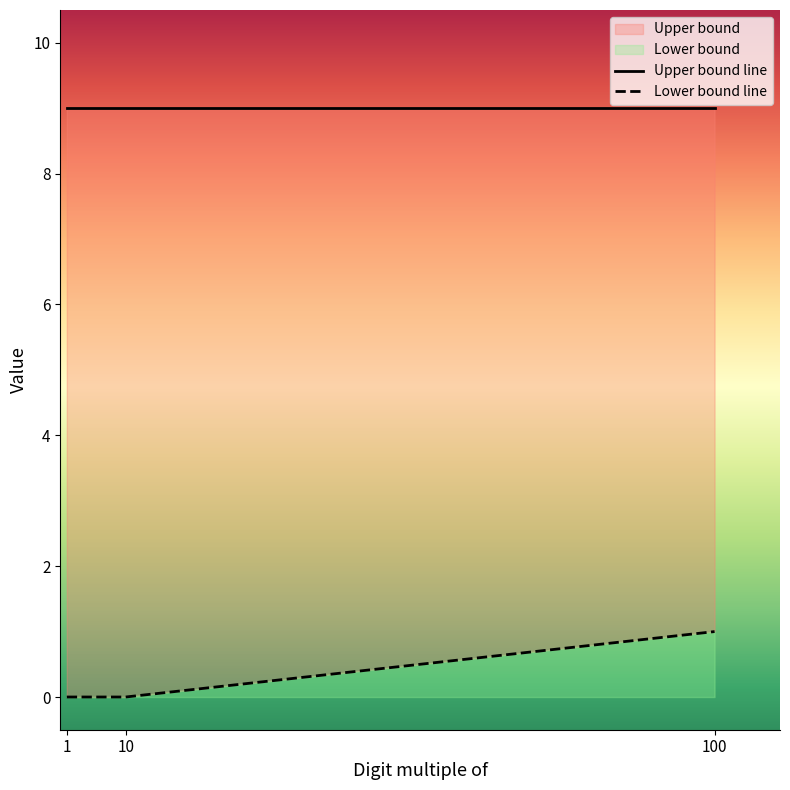

Reading left to right, what are all the values shown in this chart?

Upper bound line: 9	9	9
Lower bound line: 0	0	1